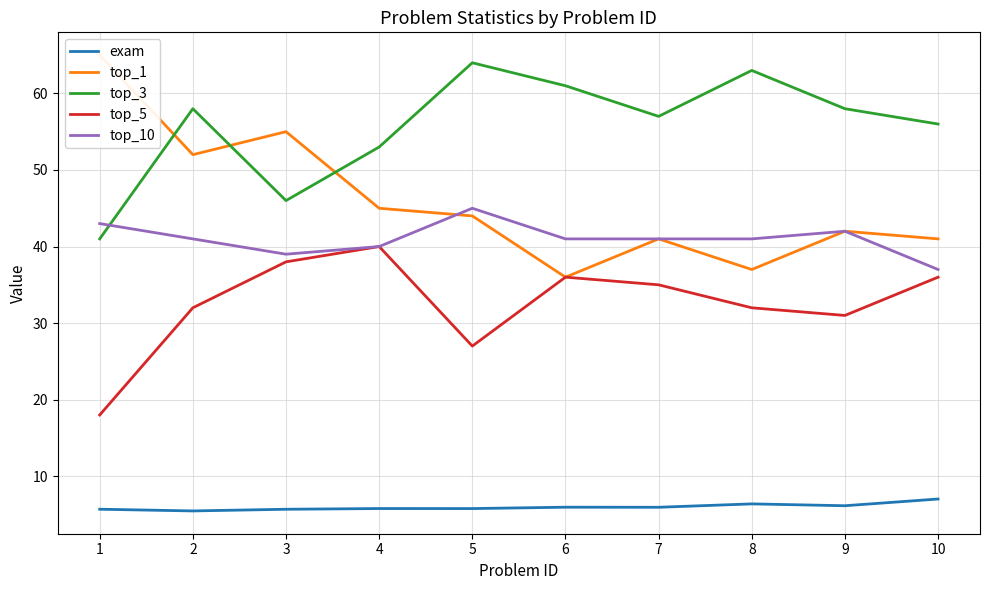

What is the average value of the top_1 series?

45.8